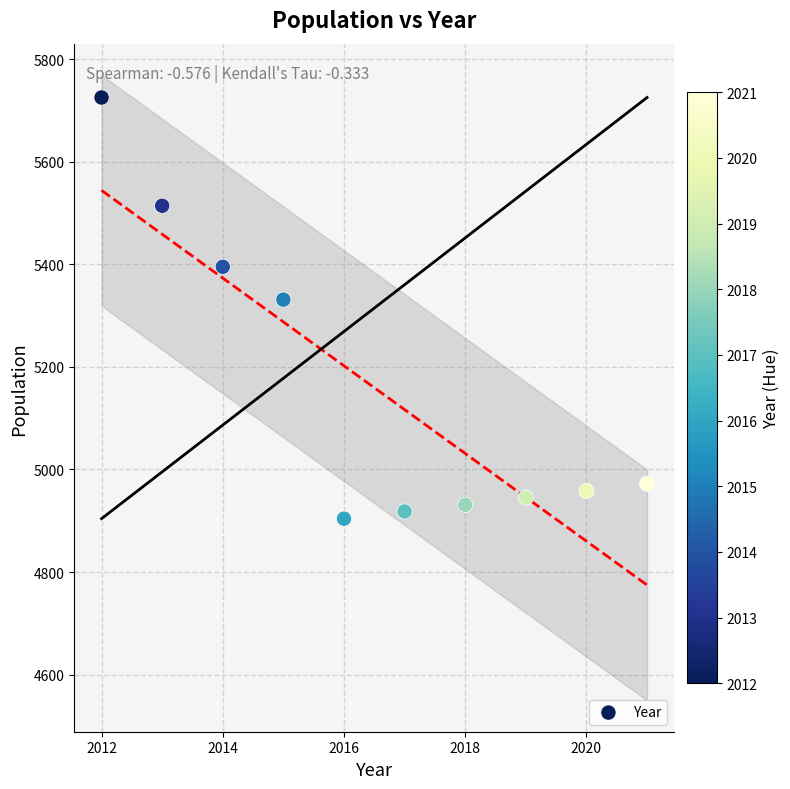

What Y value in the scatter plot is closest to 5314?

5331